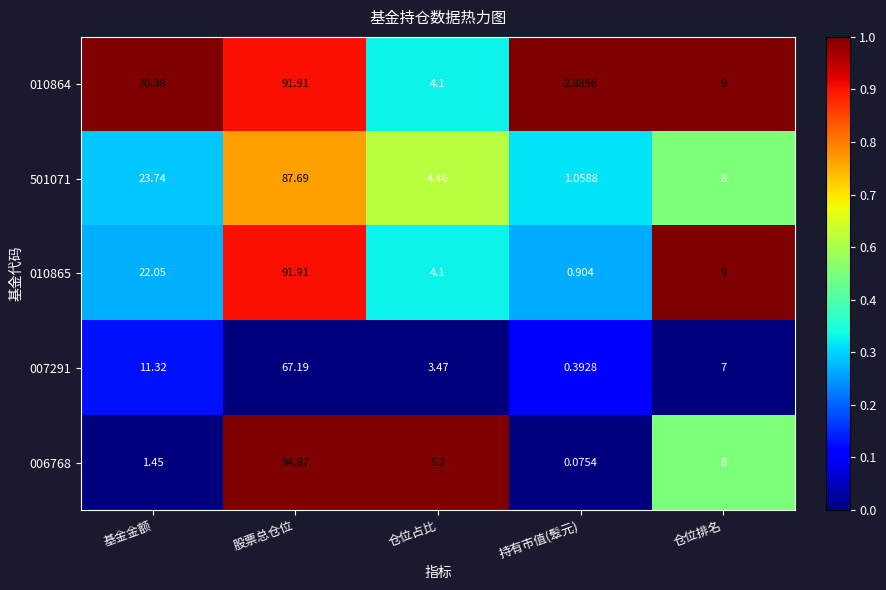

Is the value of 501071 at 仓位排名 greater than the value of 010865 at 仓位排名?

No